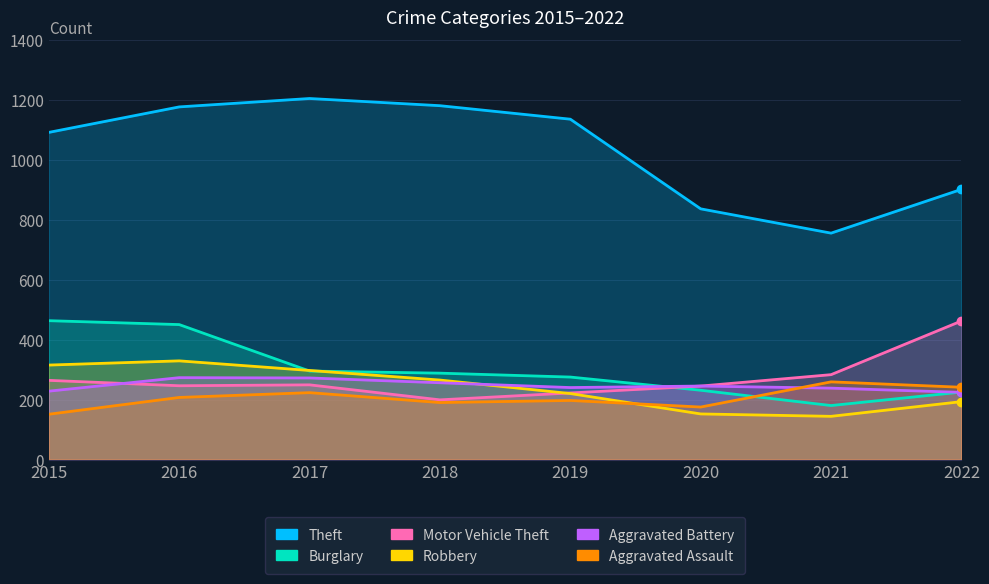

Does the chart display data point markers on the line(s)?

No